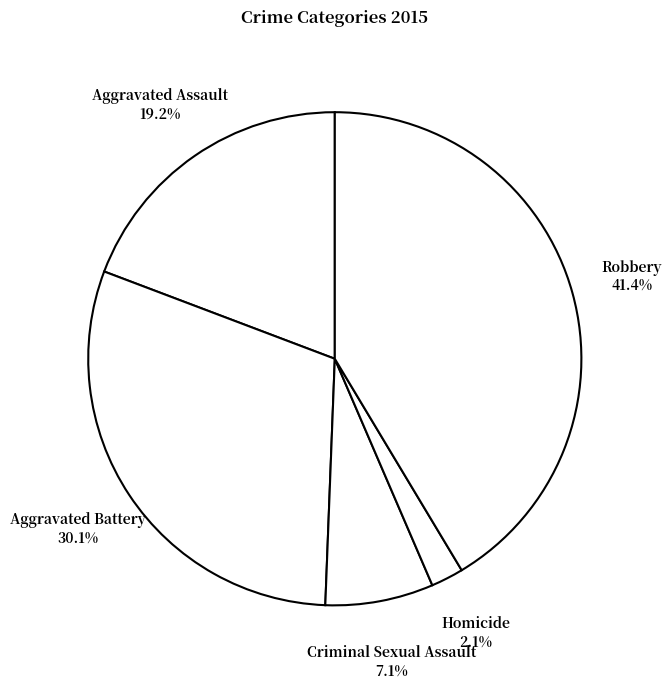

How many segments does this pie chart have?

5